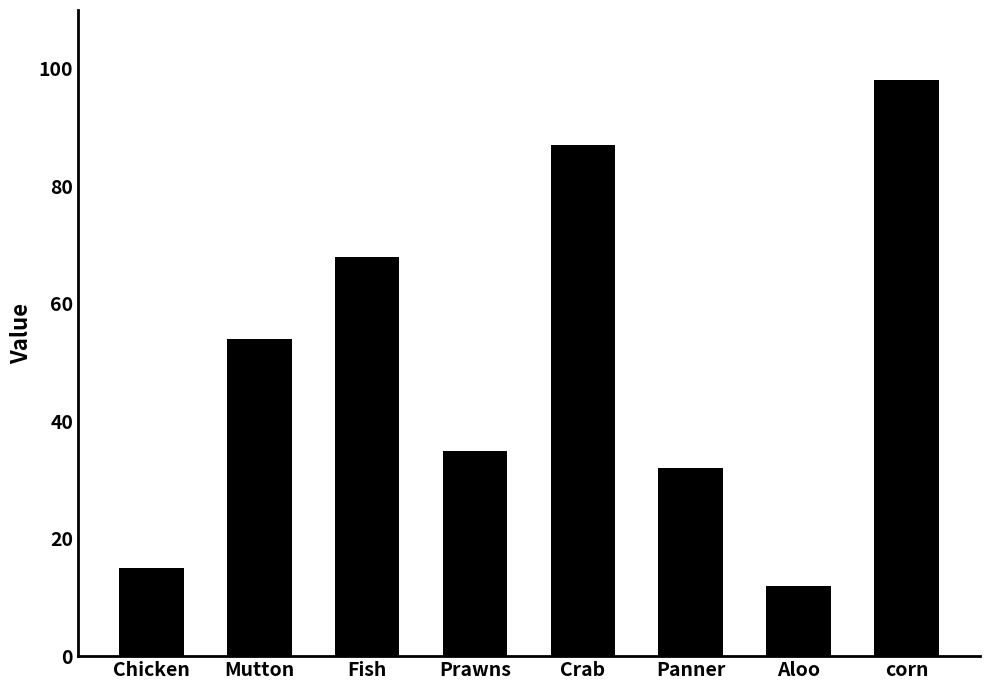

What is the change in value from Mutton to Panner?

-22